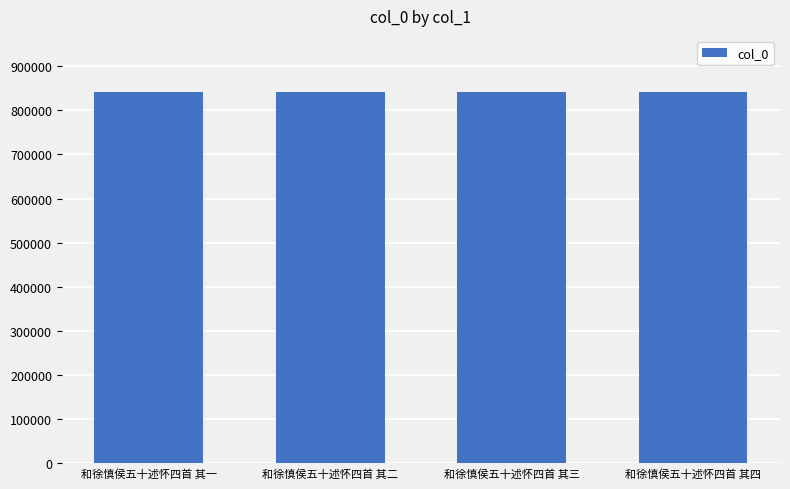

What is the label of the 1st bar from the right?

和徐慎侯五十述怀四首 其四